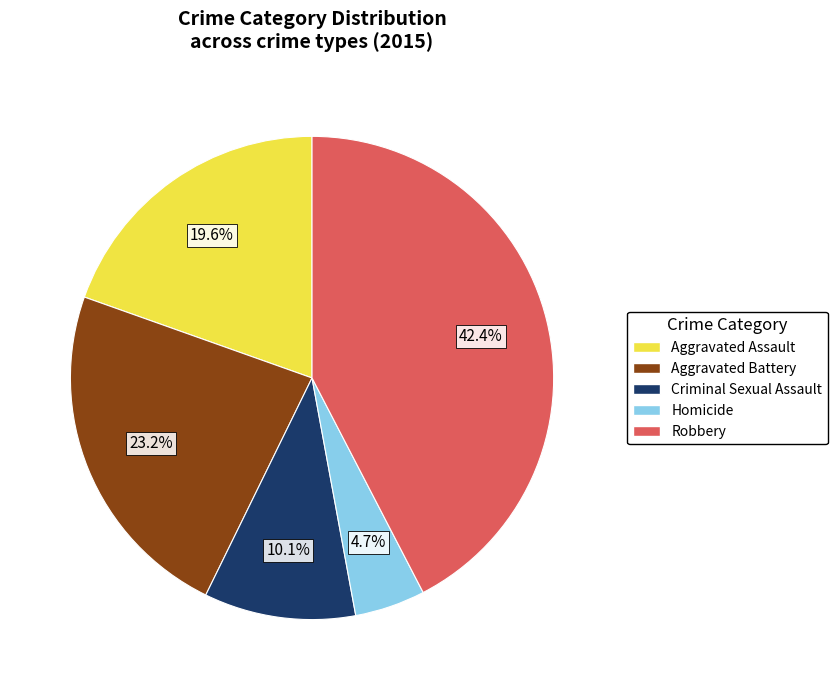

The Criminal Sexual Assault slice represents 18% of the pie. True or false?

False